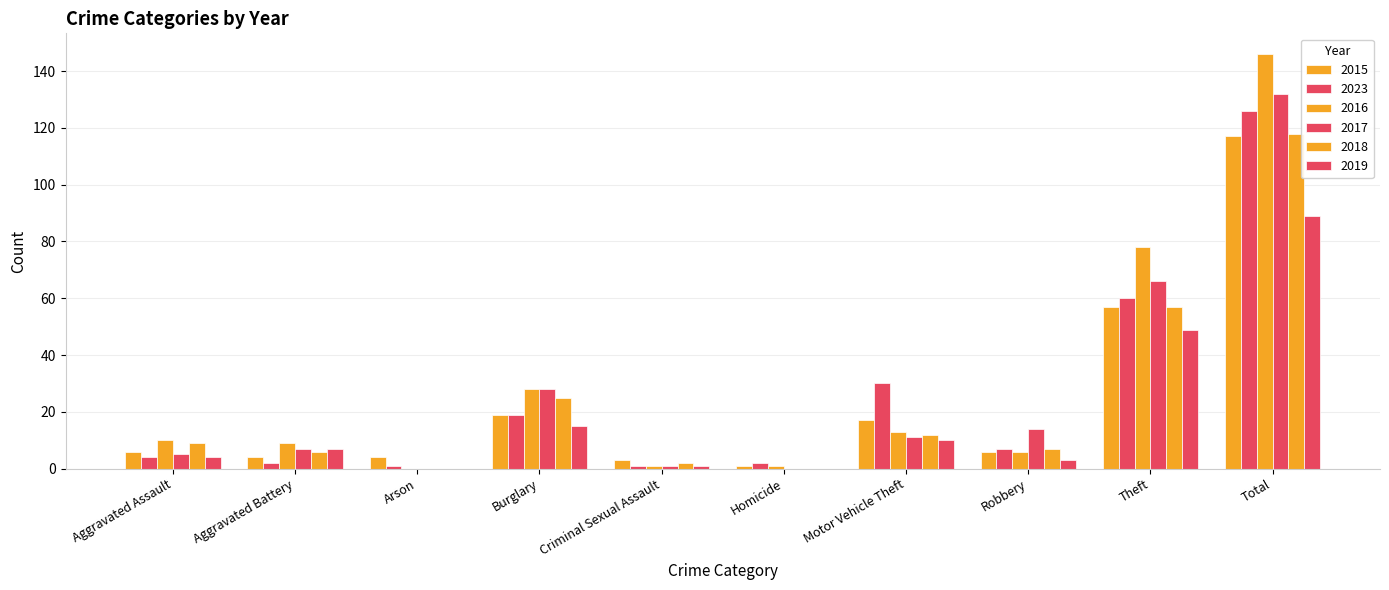

Reading left to right, transcribe all the data shown in this chart.

2015: Aggravated Assault=6	Aggravated Battery=4	Arson=4	Burglary=19	Criminal Sexual Assault=3	Homicide=1	Motor Vehicle Theft=17	Robbery=6	Theft=57	Total=117
2023: Aggravated Assault=4	Aggravated Battery=2	Arson=1	Burglary=19	Criminal Sexual Assault=1	Homicide=2	Motor Vehicle Theft=30	Robbery=7	Theft=60	Total=126
2016: Aggravated Assault=10	Aggravated Battery=9	Arson=0	Burglary=28	Criminal Sexual Assault=1	Homicide=1	Motor Vehicle Theft=13	Robbery=6	Theft=78	Total=146
2017: Aggravated Assault=5	Aggravated Battery=7	Arson=0	Burglary=28	Criminal Sexual Assault=1	Homicide=0	Motor Vehicle Theft=11	Robbery=14	Theft=66	Total=132
2018: Aggravated Assault=9	Aggravated Battery=6	Arson=0	Burglary=25	Criminal Sexual Assault=2	Homicide=0	Motor Vehicle Theft=12	Robbery=7	Theft=57	Total=118
2019: Aggravated Assault=4	Aggravated Battery=7	Arson=0	Burglary=15	Criminal Sexual Assault=1	Homicide=0	Motor Vehicle Theft=10	Robbery=3	Theft=49	Total=89